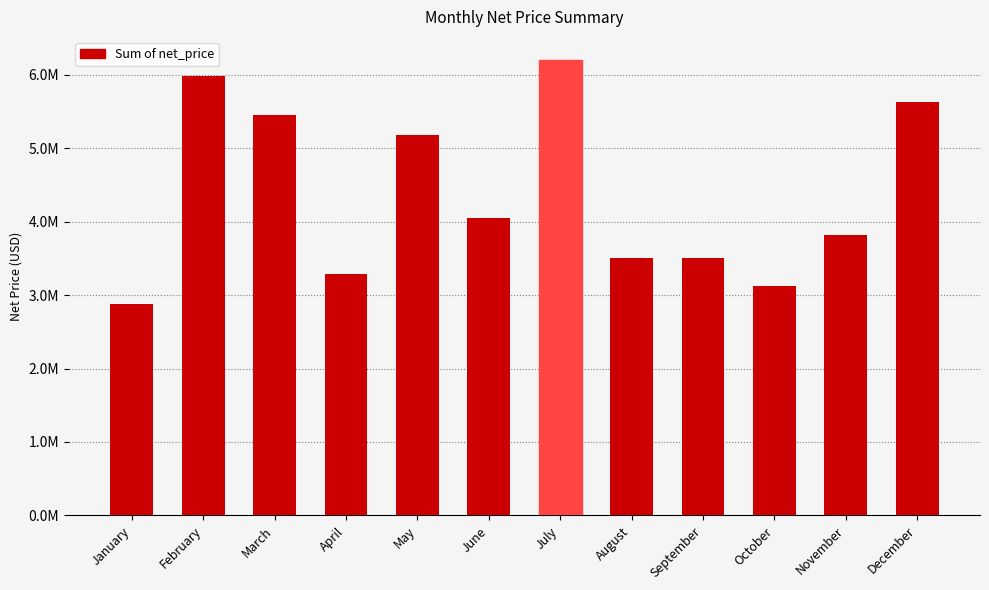

Where is the data nearest to the value 4538094?

June